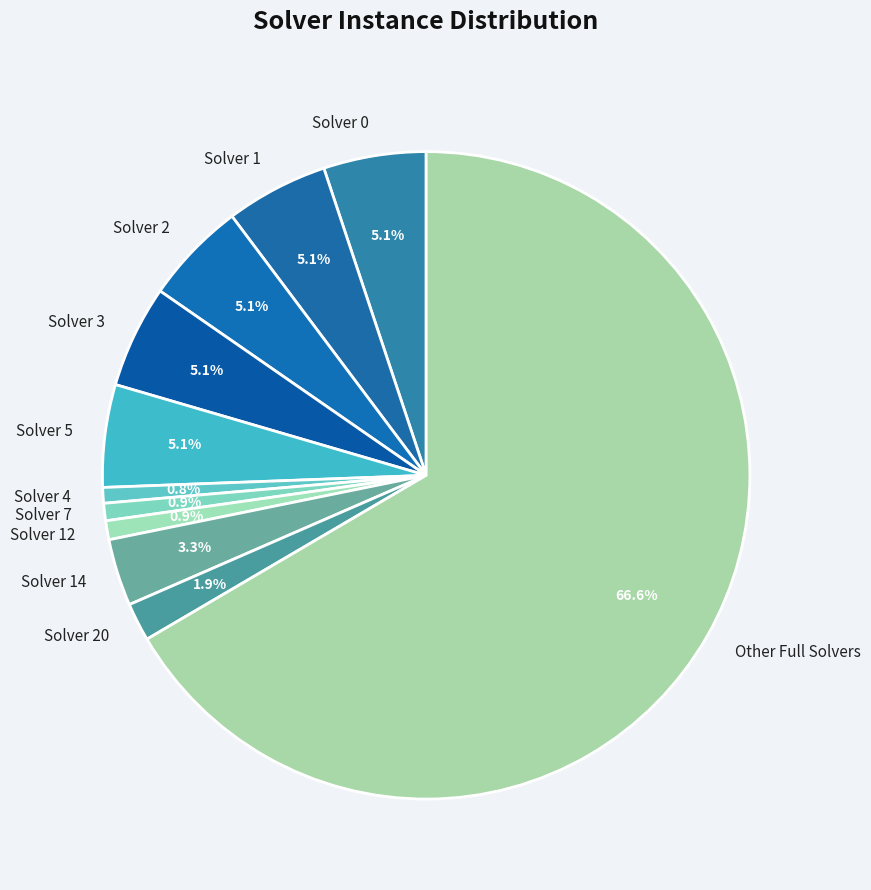

Do Solver 7 and Solver 12 together represent more than half of the pie?

No